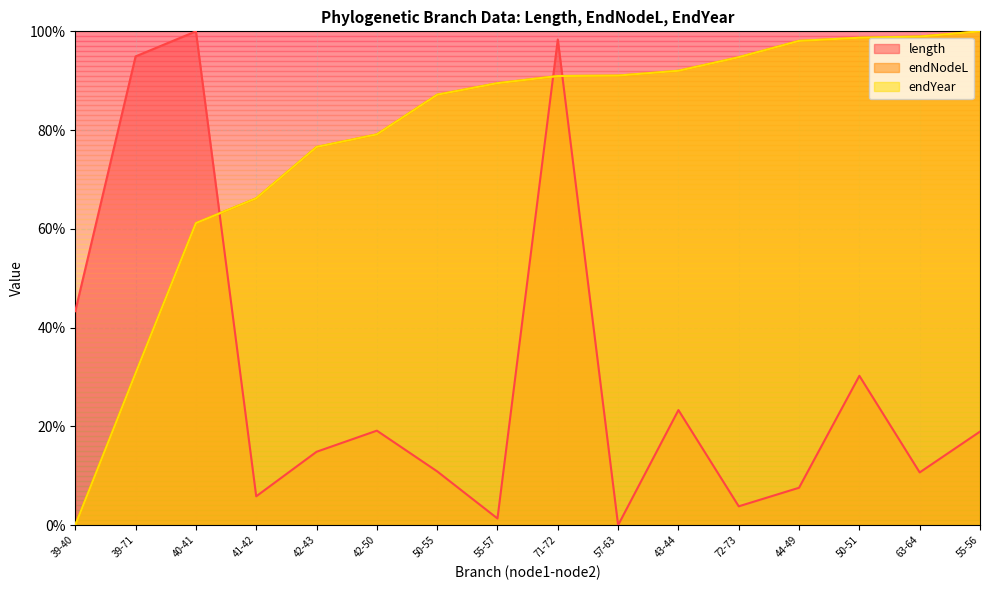

How many values in the endYear series are below 90?

8